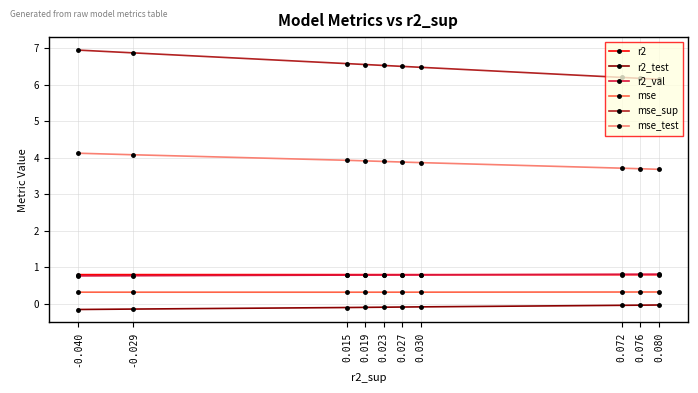

At 0.023, list the series in order from smallest to largest.

r2_test, mse, r2_val, r2, mse_test, mse_sup